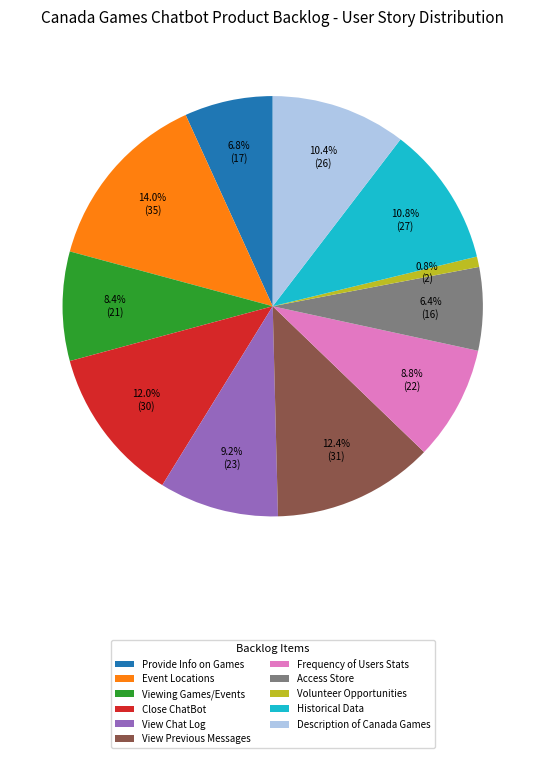

Combined, do Viewing Games/Events and Frequency of Users Stats account for over 50%?

No